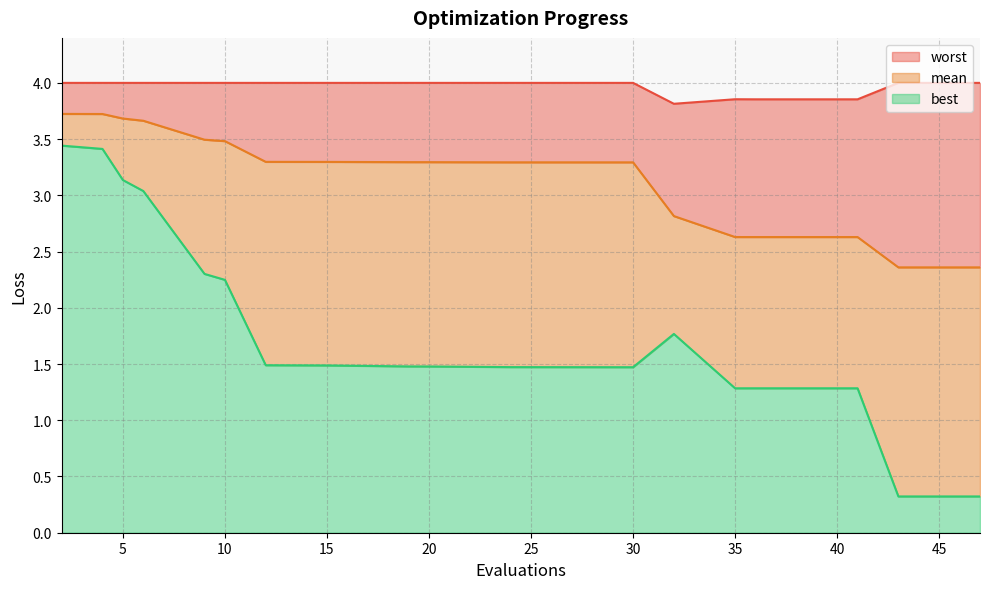

Reading left to right, list all the values displayed in this chart.

mean: 3.7	3.7	3.7	3.7	3.5	3.5	3.3	3.3	3.3	3.3	3.3	3.3	3.3	2.8	2.6	2.6	2.6	2.6	2.4	2.4
best: 3.4	3.4	3.1	3.0	2.3	2.2	1.5	1.5	1.5	1.5	1.5	1.5	1.5	1.8	1.3	1.3	1.3	1.3	0.3	0.3
worst: 4.0	4.0	4.0	4.0	4.0	4.0	4.0	4.0	4.0	4.0	4.0	4.0	4.0	3.8	3.9	3.9	3.9	3.9	4.0	4.0